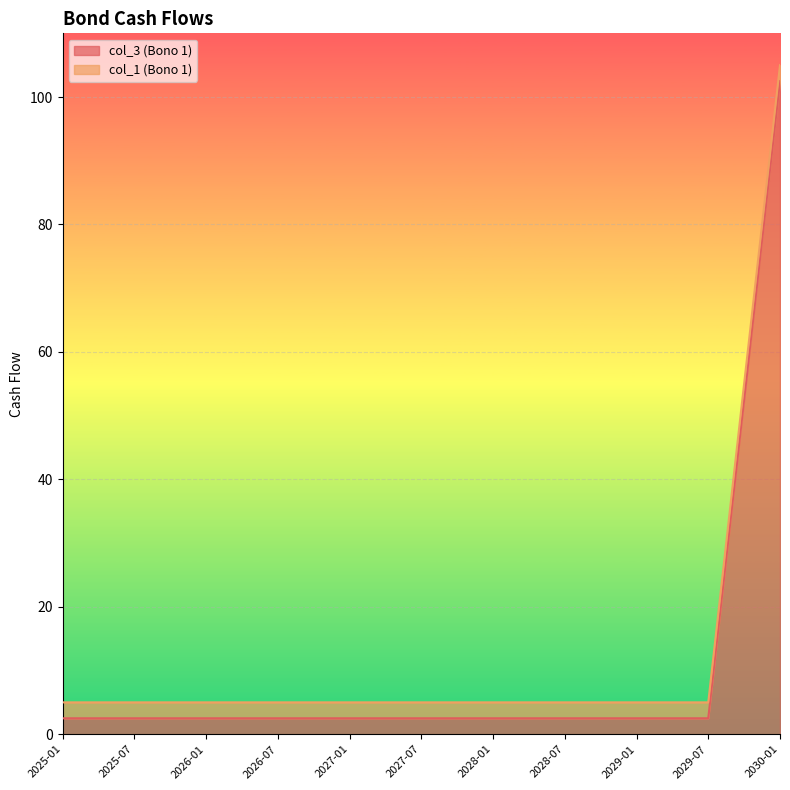

What is the sum of all values?

127.5